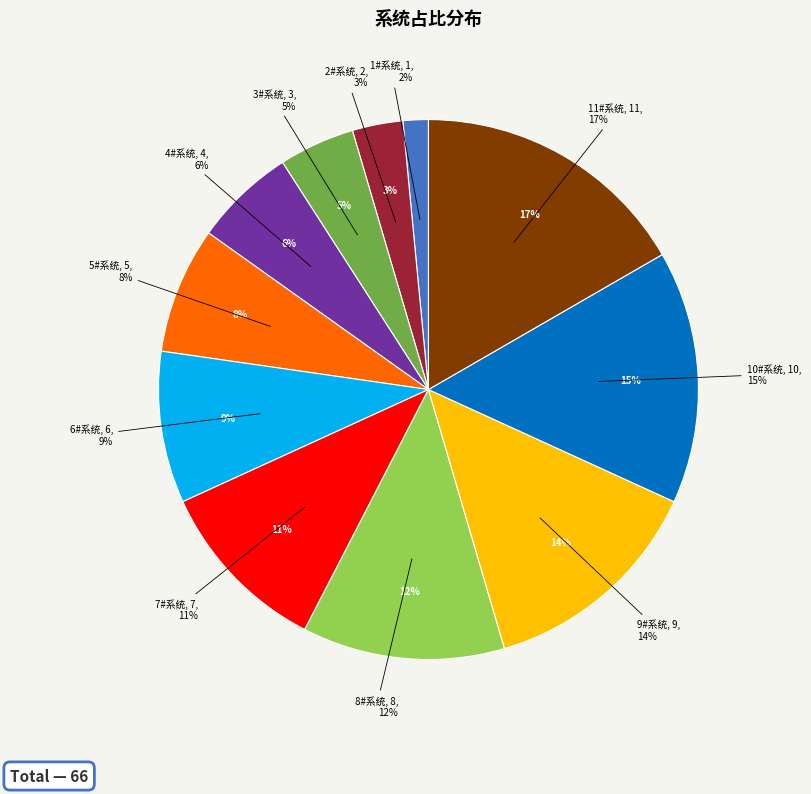

How many slices are in this pie chart?

11